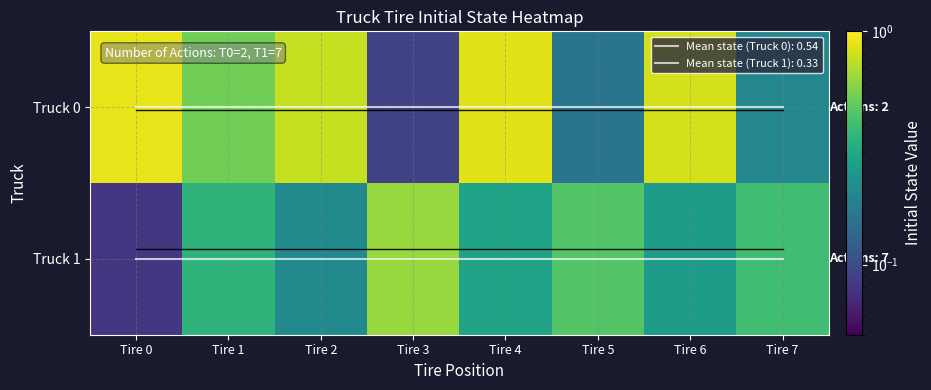

Which series changed the most between Tire 0 and Tire 6?

Truck 1